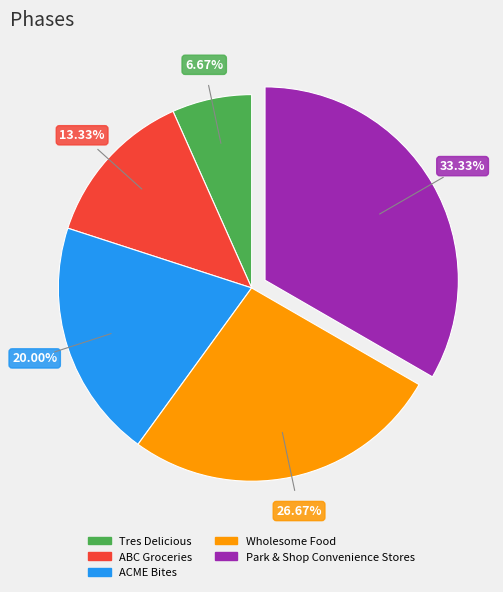

Is it true that ABC Groceries is 1% of the pie?

False